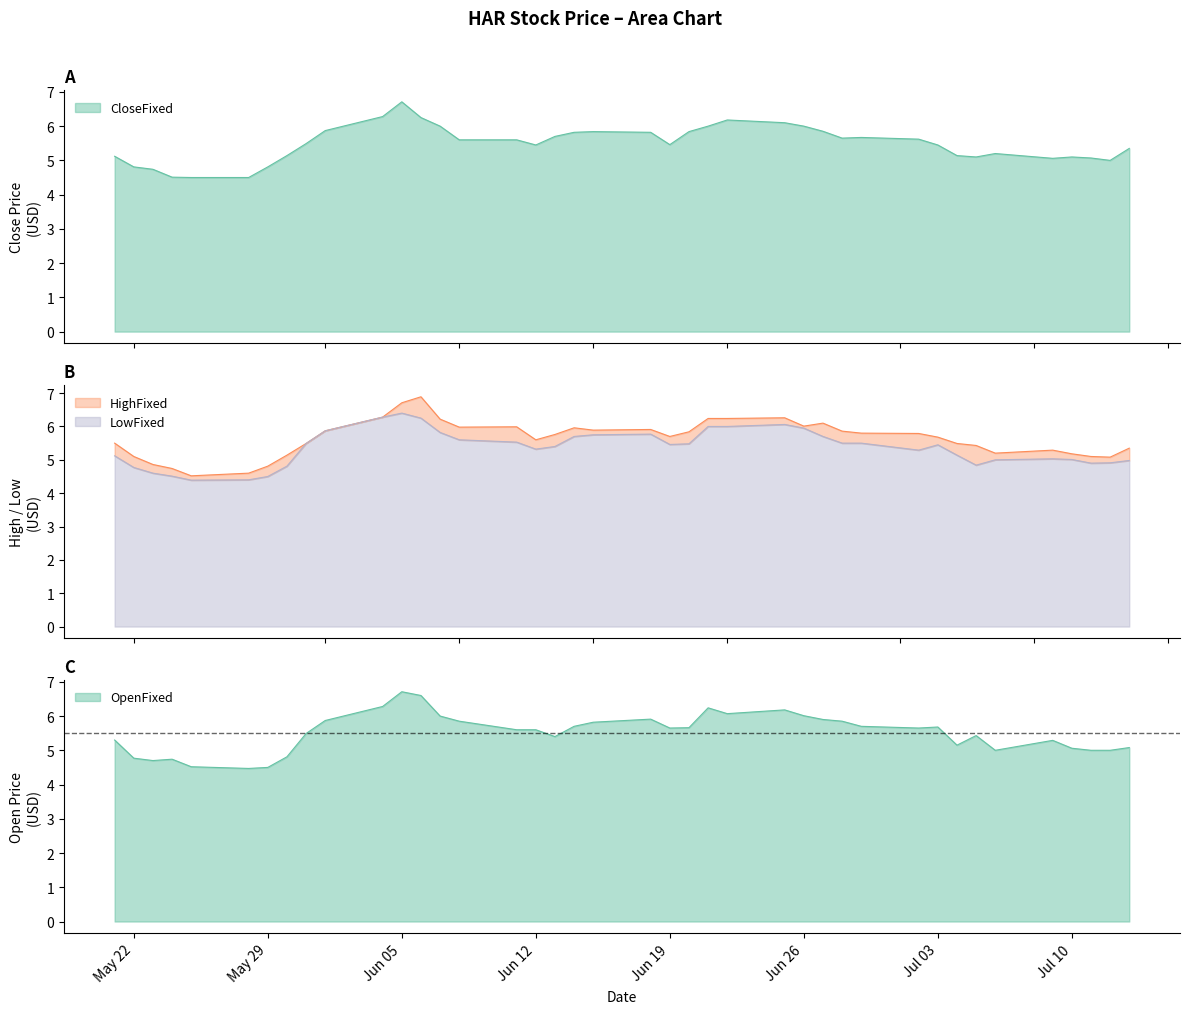

What is the highest value of the LowFixed series?

6.4